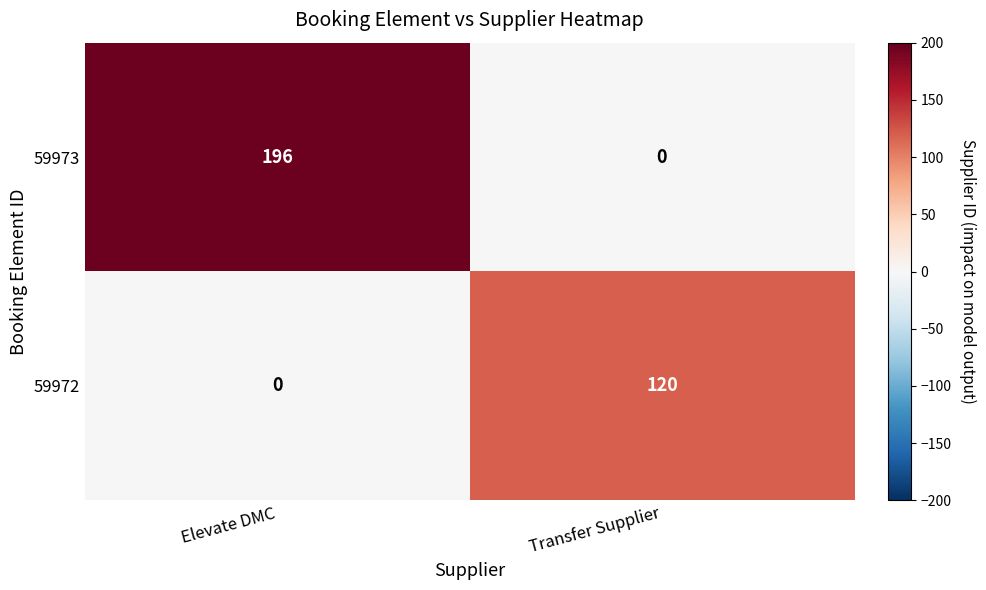

What is the difference between the maximum and minimum values in the 59972 series?

120